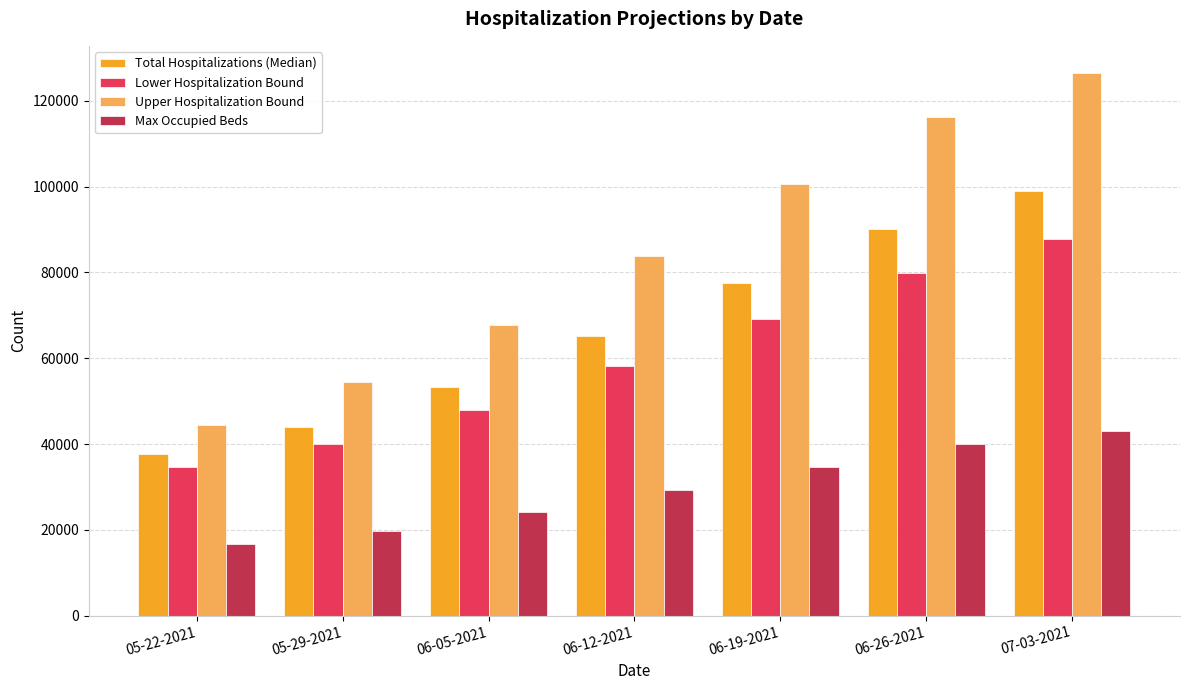

Reading left to right, extract all data points from this chart.

Total Hospitalizations (Median): 37672	43971	53343	65108	77572	90090	99046
Lower Hospitalization Bound: 34740	39997	47988	58223	69045	79901	87774
Upper Hospitalization Bound: 44531	54385	67739	83842	100576	116260	126467
Max Occupied Beds: 16747	19825	24198	29361	34764	40071	43068